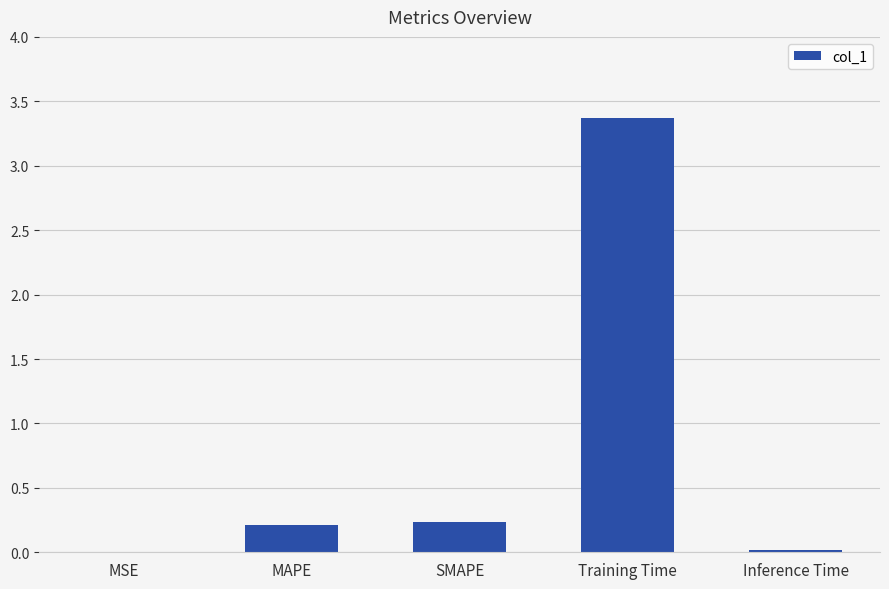

What is the change in value from MAPE to Training Time?

+3.2